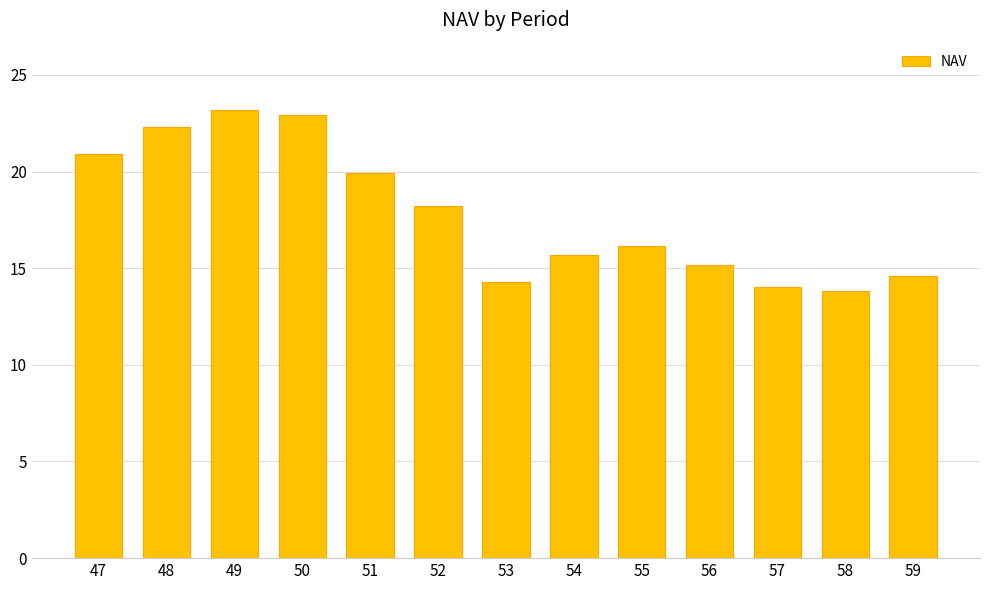

List the labels in order of value, largest first.

49, 50, 48, 47, 51, 52, 55, 54, 56, 59, 53, 57, 58